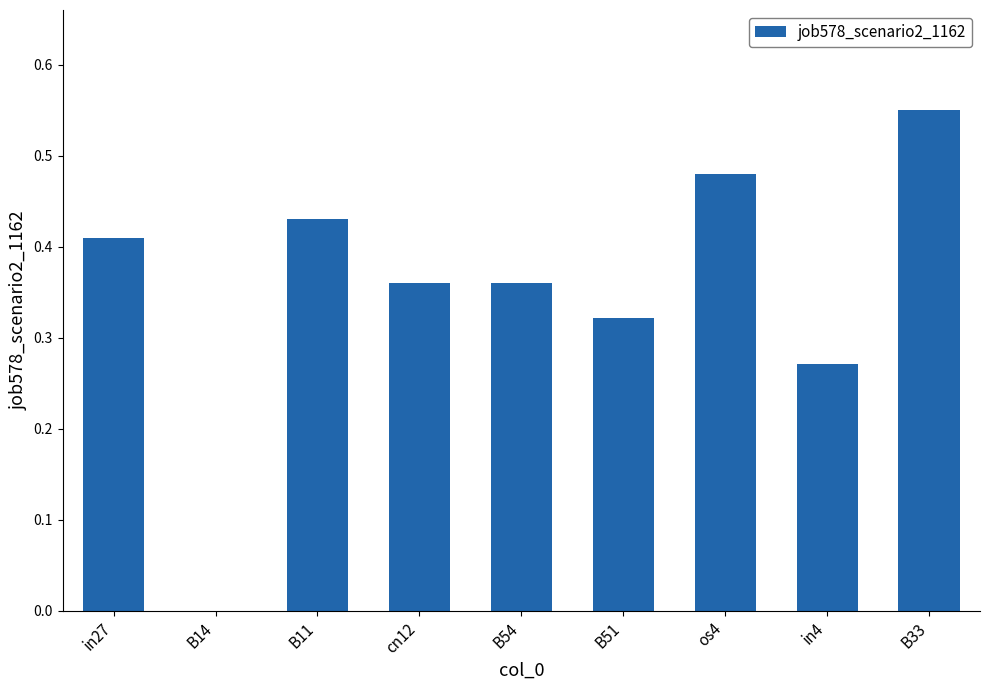

At which category does the chart reach its peak across all series?

B33